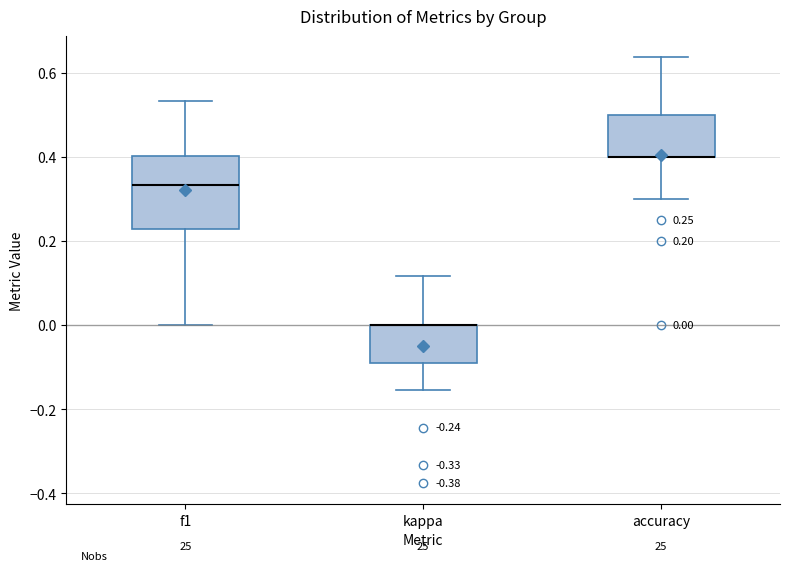

Comparing the boxes themselves (not the whiskers), which one is the tallest?

f1